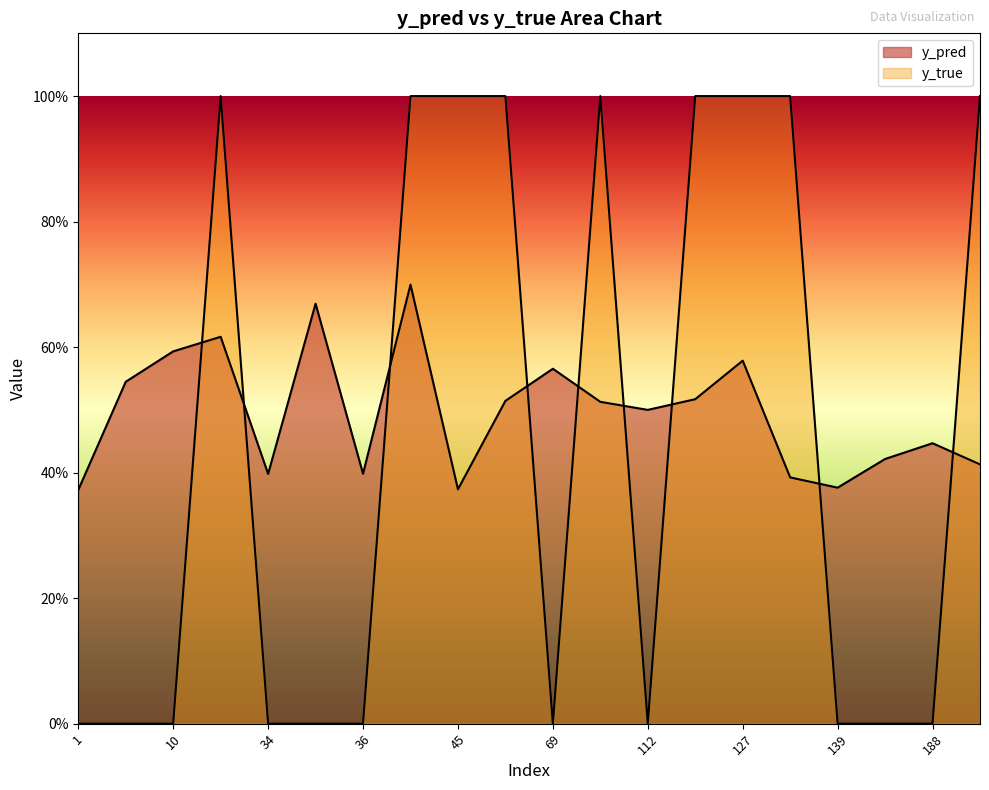

The y_true series shows 0.0 at 7. True or false?

True